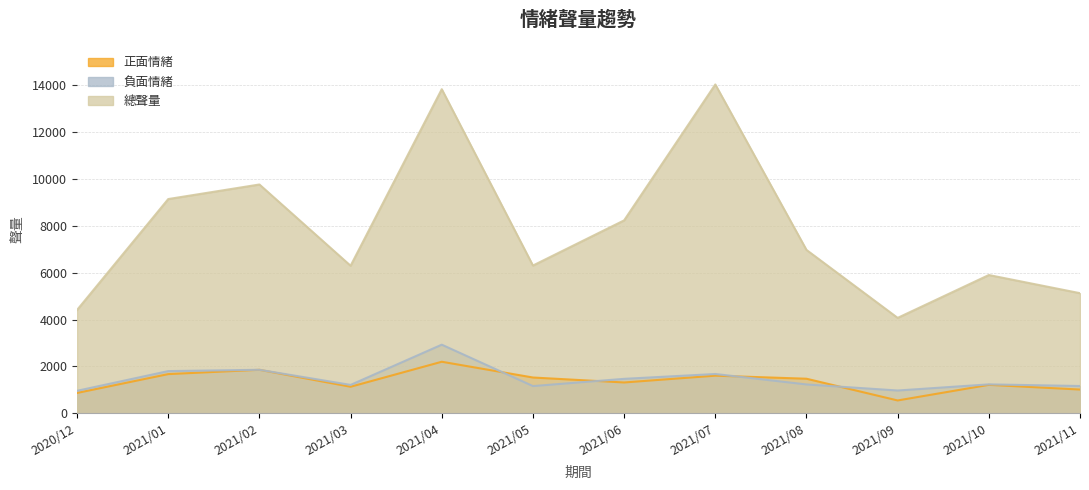

The value of 總聲量 at 2021/09 is 5440. True or false?

False